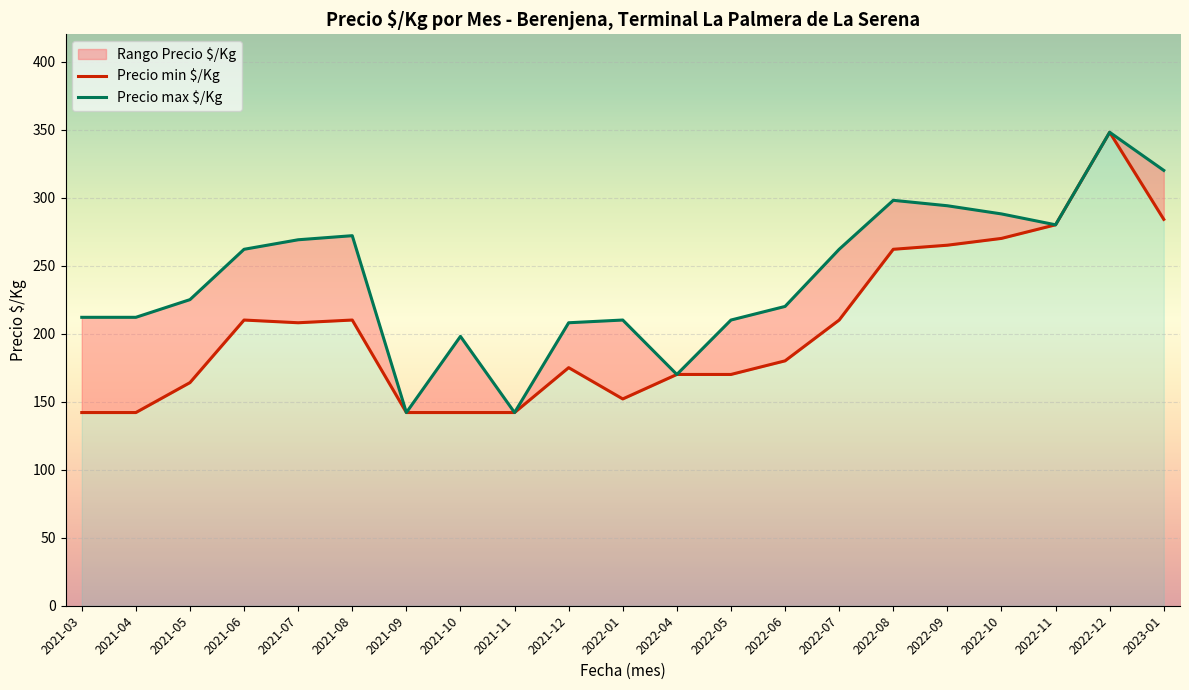

What is the minimum value for Precio min $/Kg?

142